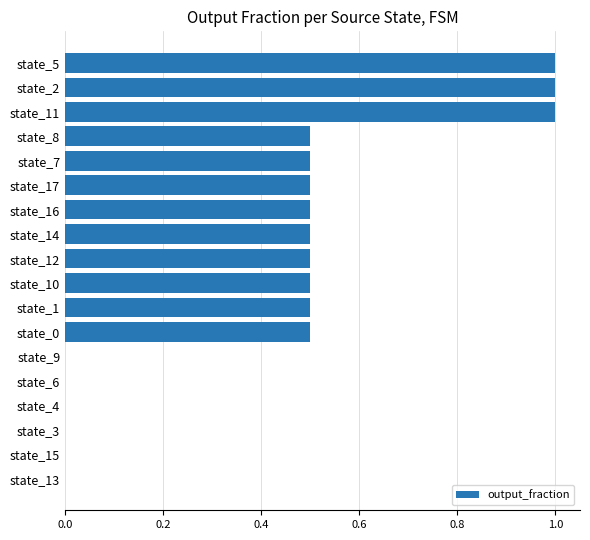

True or false: the data shows 1.0 at state_2.

True